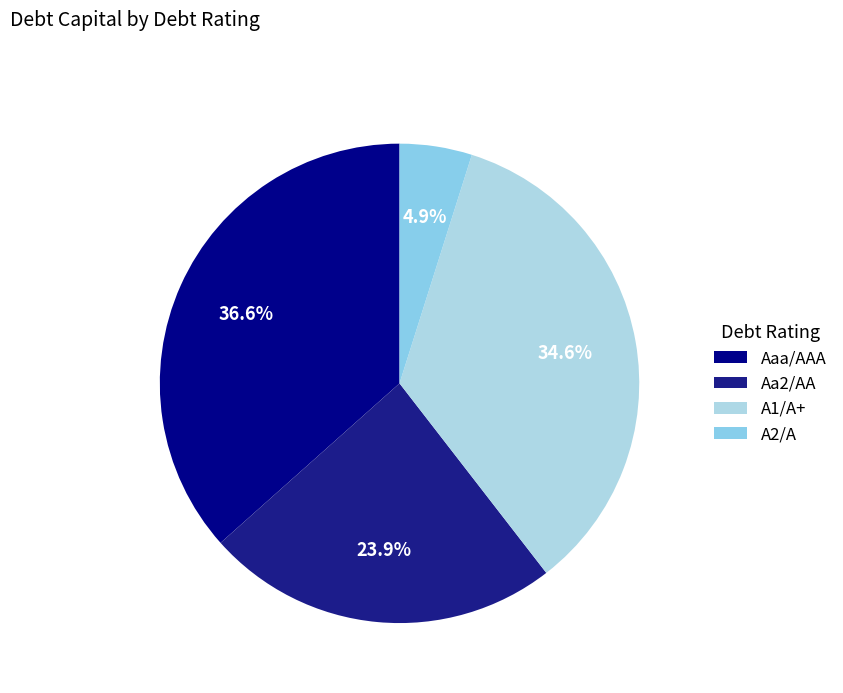

What percentage is NOT represented by A2/A?

95.1%